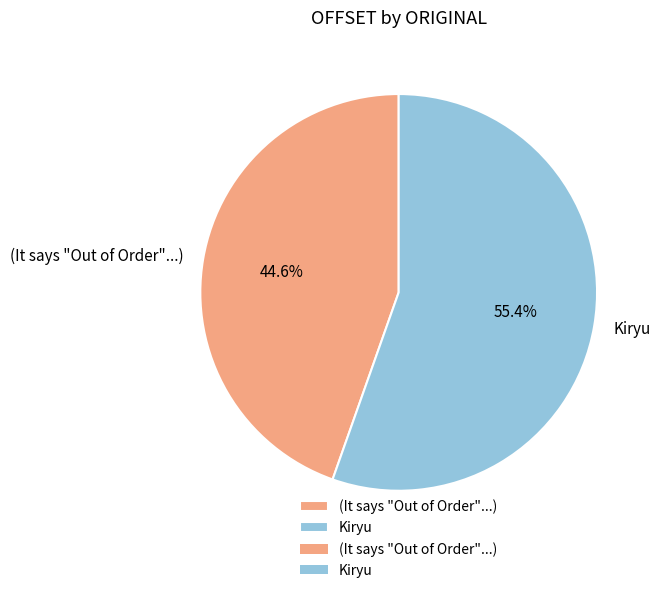

The (It says "Out of Order"...) slice represents 45% of the pie. True or false?

True